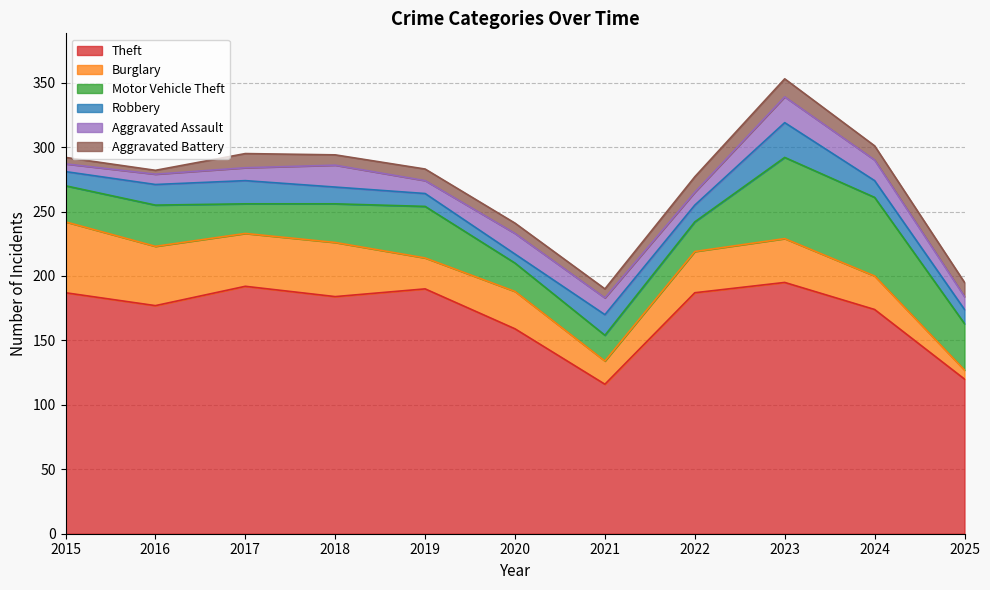

Where do Aggravated Battery and Aggravated Assault first cross each other?

2016 and 2017